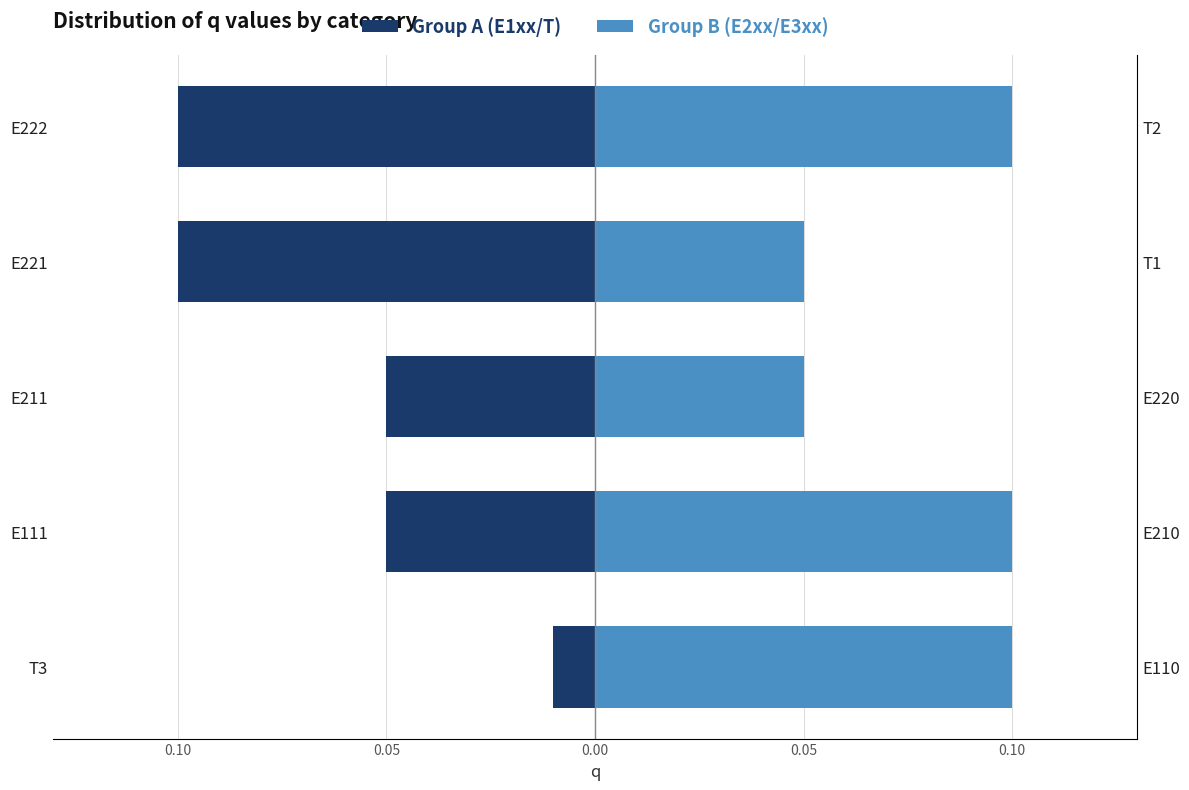

Which has a higher value, E222 or E111?

E111